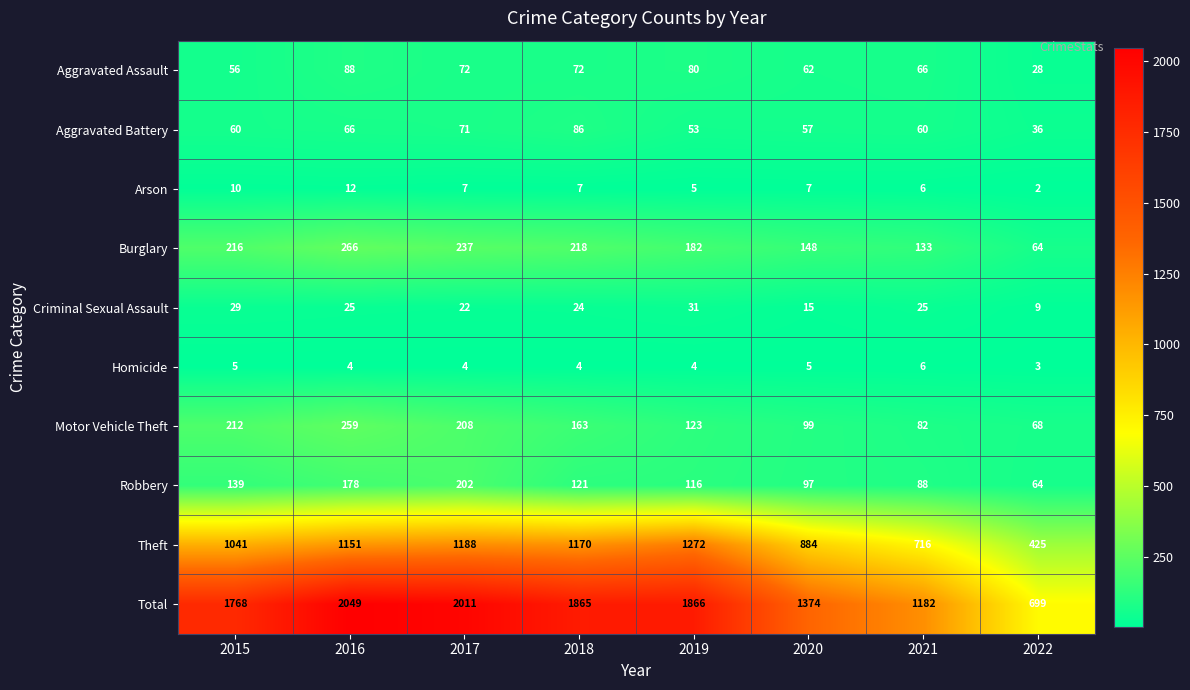

What is the sum of the Theft values at 2021 and 2020?

1600